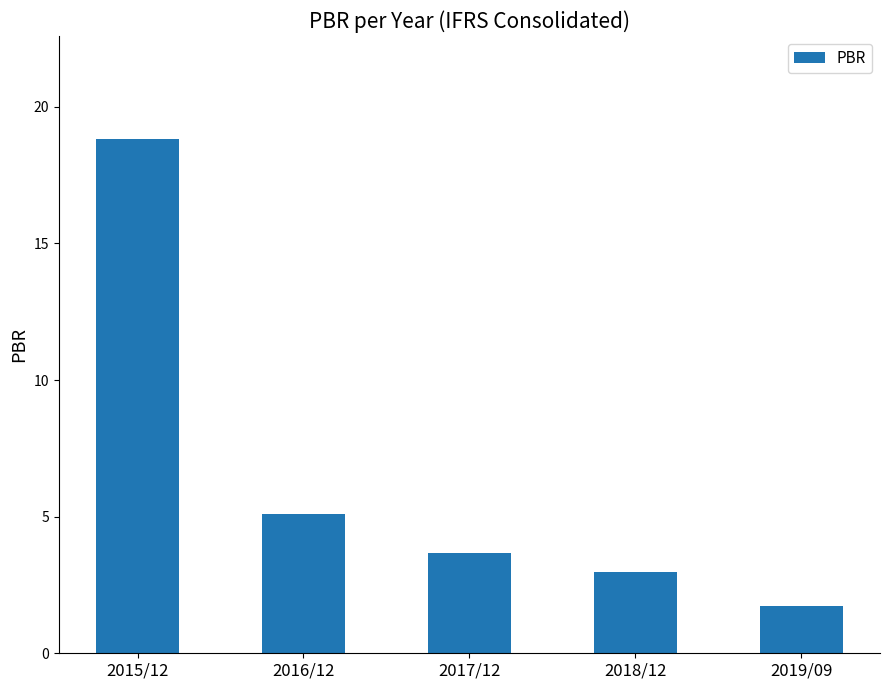

How many categories are shown in the chart?

5